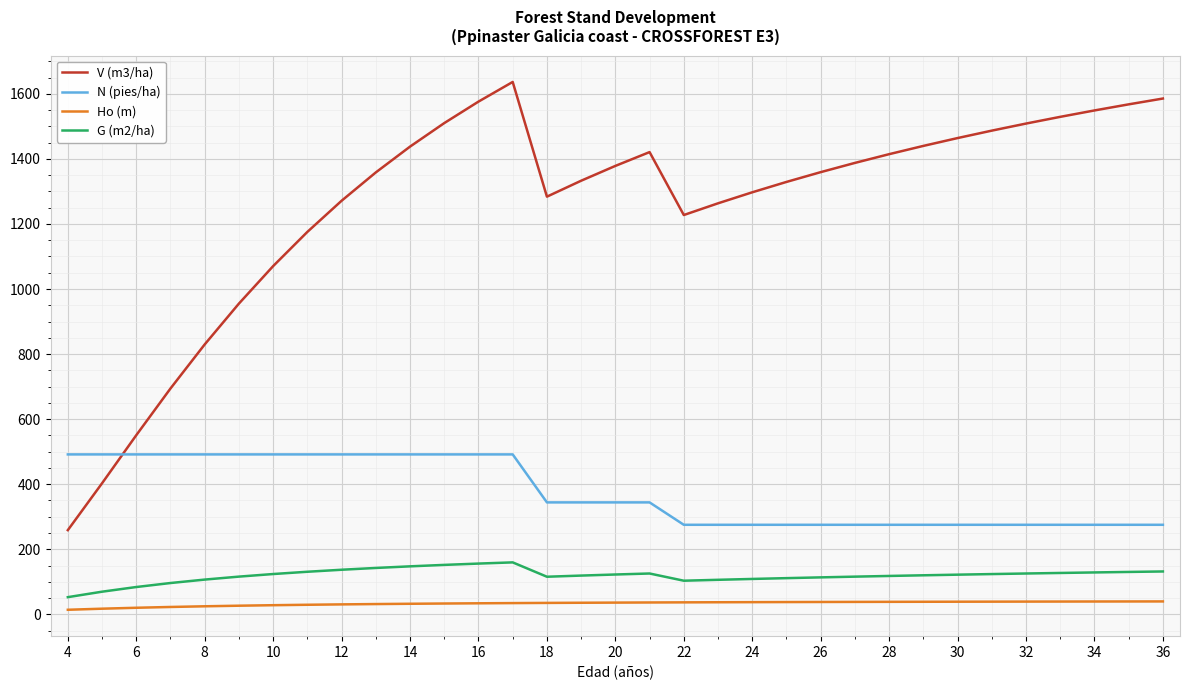

Which series has the largest total across all categories?

V (m3/ha)